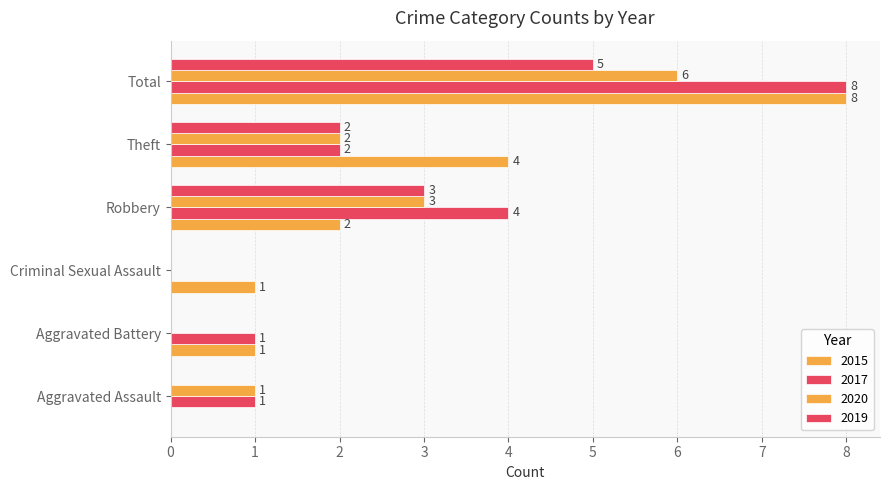

At which label is 2019 closest to 2?

Theft